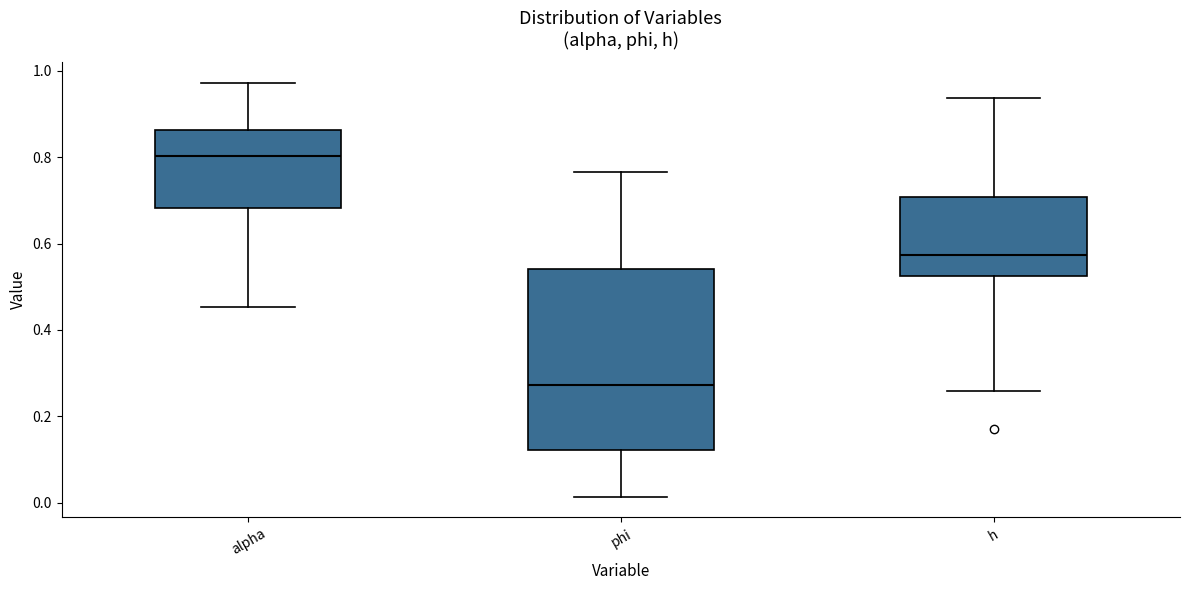

Reading left to right, read every box against the y-axis: the position of its median line, the range the box covers, and the ends of its whiskers. The values are not printed on the chart, so give them approximately, as read against the axis.

alpha: median 0.80, box 0.68 to 0.86, whiskers 0.46 to 0.98
phi: median 0.28, box 0.12 to 0.54, whiskers 0.02 to 0.76
h: median 0.58, box 0.52 to 0.70, whiskers 0.26 to 0.94